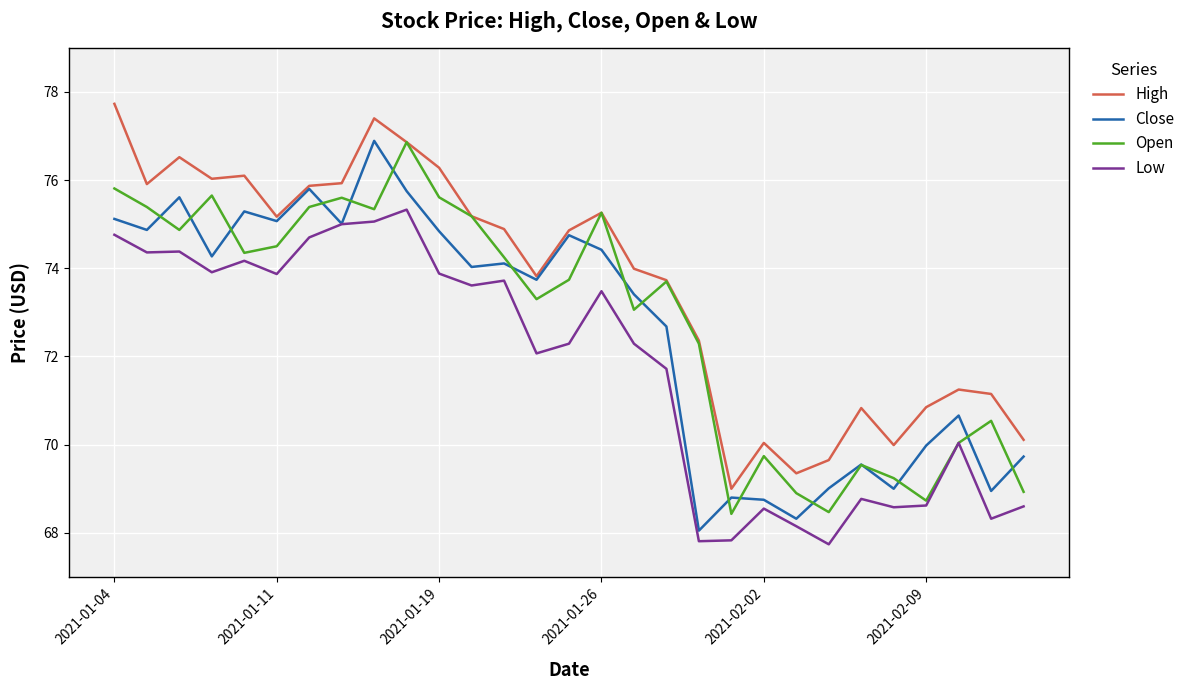

What is the maximum value shown in the chart?

77.7